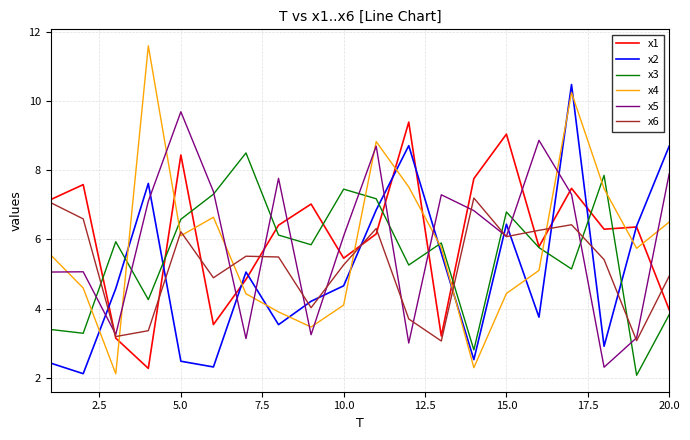

True or false: x1 and x4 intersect in this chart.

True